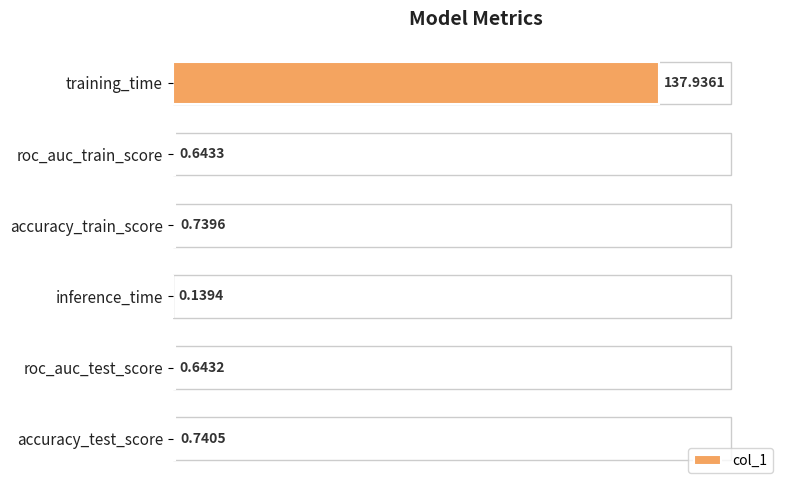

Which has a higher value, training_time or roc_auc_train_score?

training_time